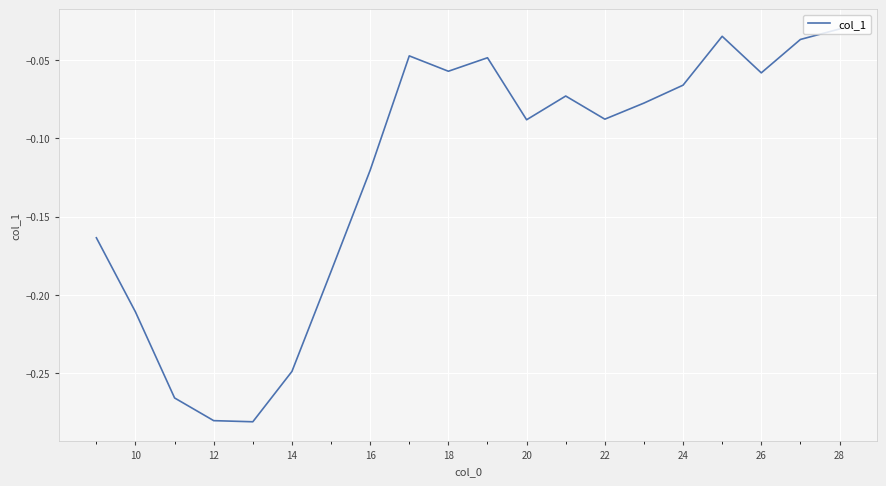

The chart shows a value of -0.0 at 20. True or false?

False